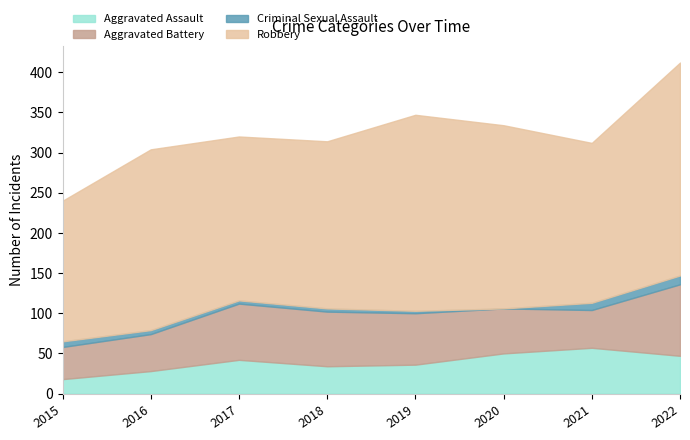

Does the chart display data point markers on the line(s)?

No